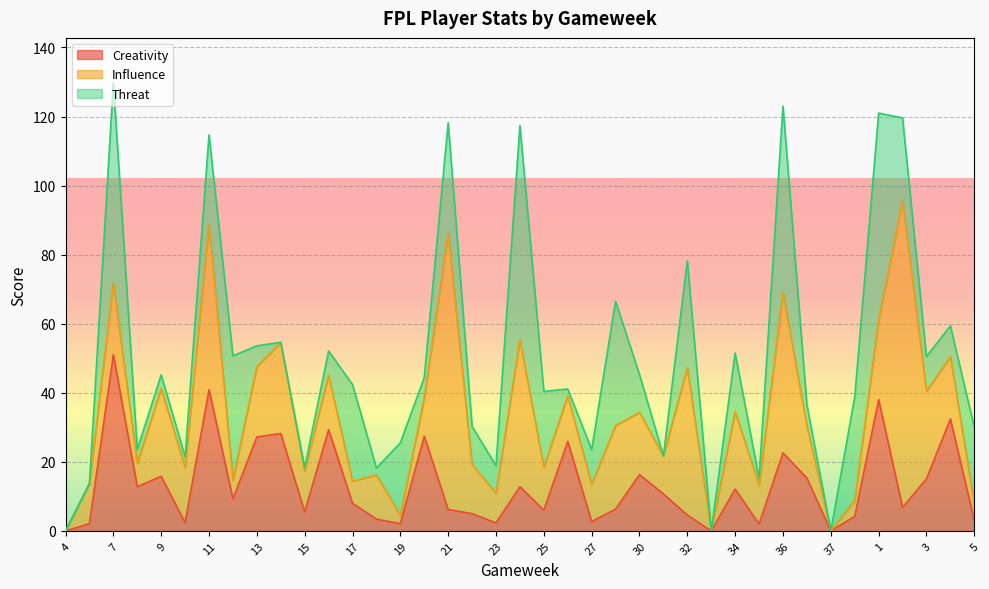

What is the approximate value of Influence at 13?

20.4